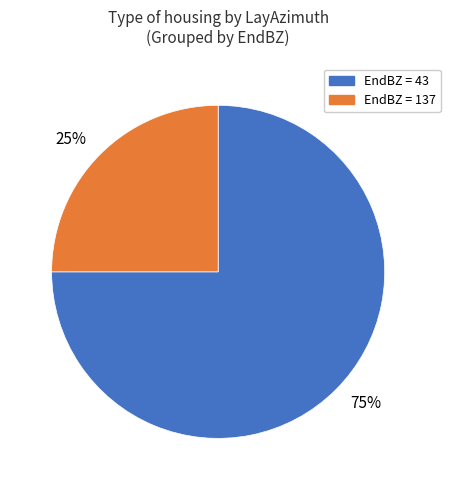

To the nearest percent, what portion does 75% represent?

75%